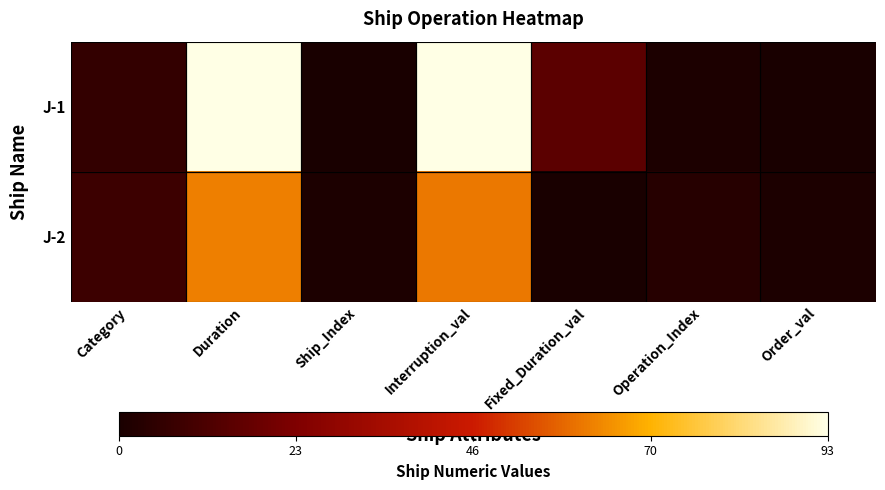

Reading left to right, what are all the values shown in this chart?

J-1: Category=6	Duration=93	Ship_Index=0	Interruption_val=93	Fixed_Duration_val=15	Operation_Index=1	Order_val=0
J-2: Category=8	Duration=62	Ship_Index=1	Interruption_val=61	Fixed_Duration_val=0	Operation_Index=3	Order_val=1